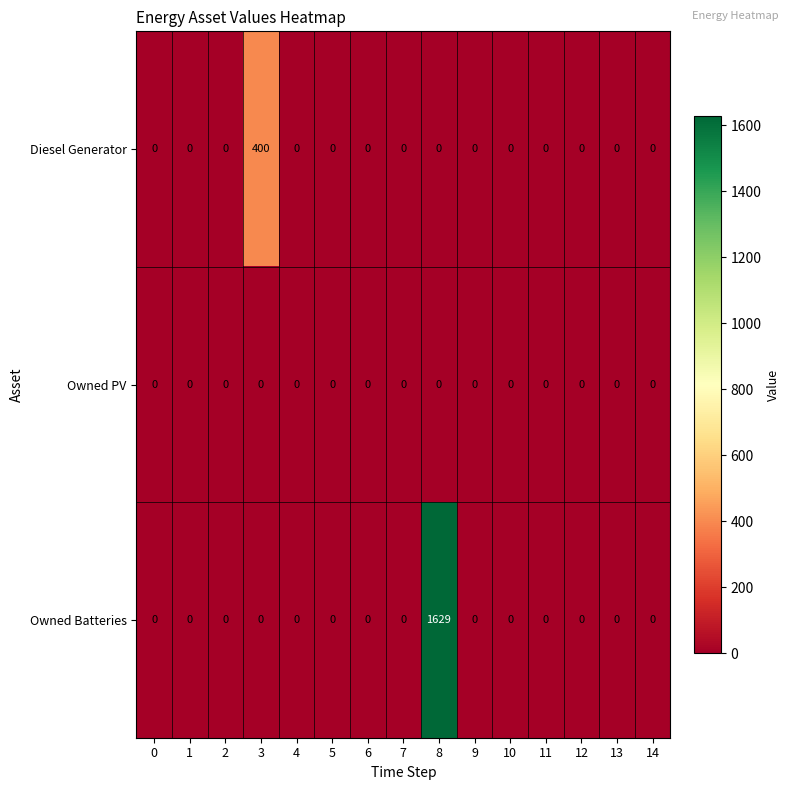

List the series in order of their peak value, lowest first.

Owned PV, Diesel Generator, Owned Batteries